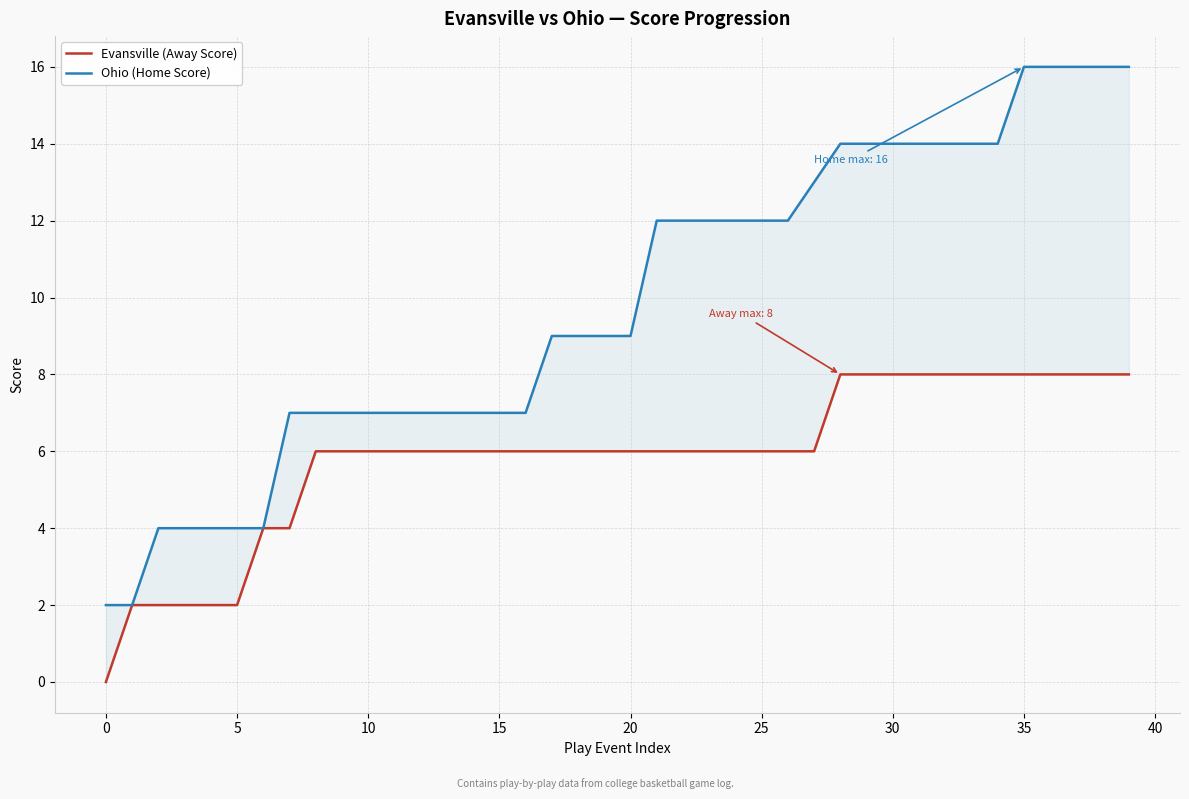

The value of Ohio (Home Score) at 33 is 23. True or false?

False